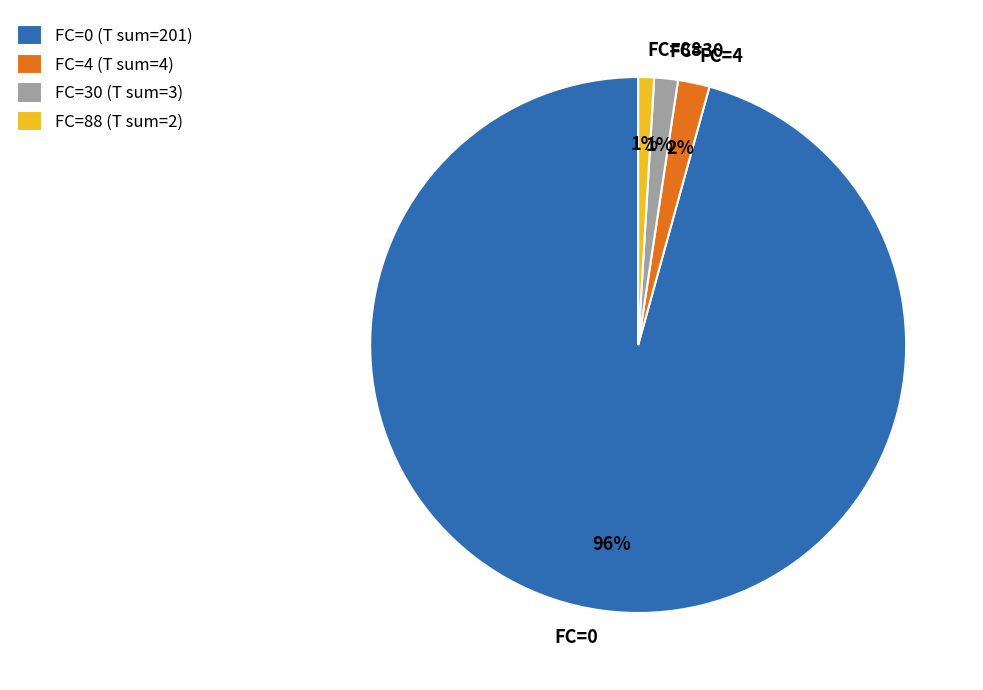

The FC=88 slice represents 1% of the pie. True or false?

True